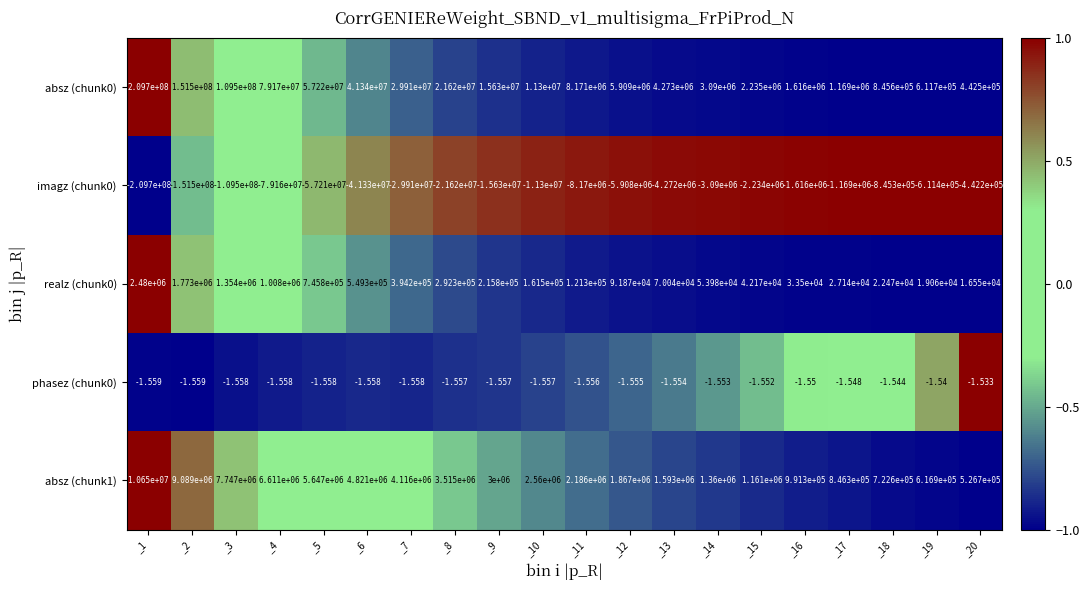

Is the value of realz (chunk0) at _3 greater than the value of absz (chunk1) at _13?

No